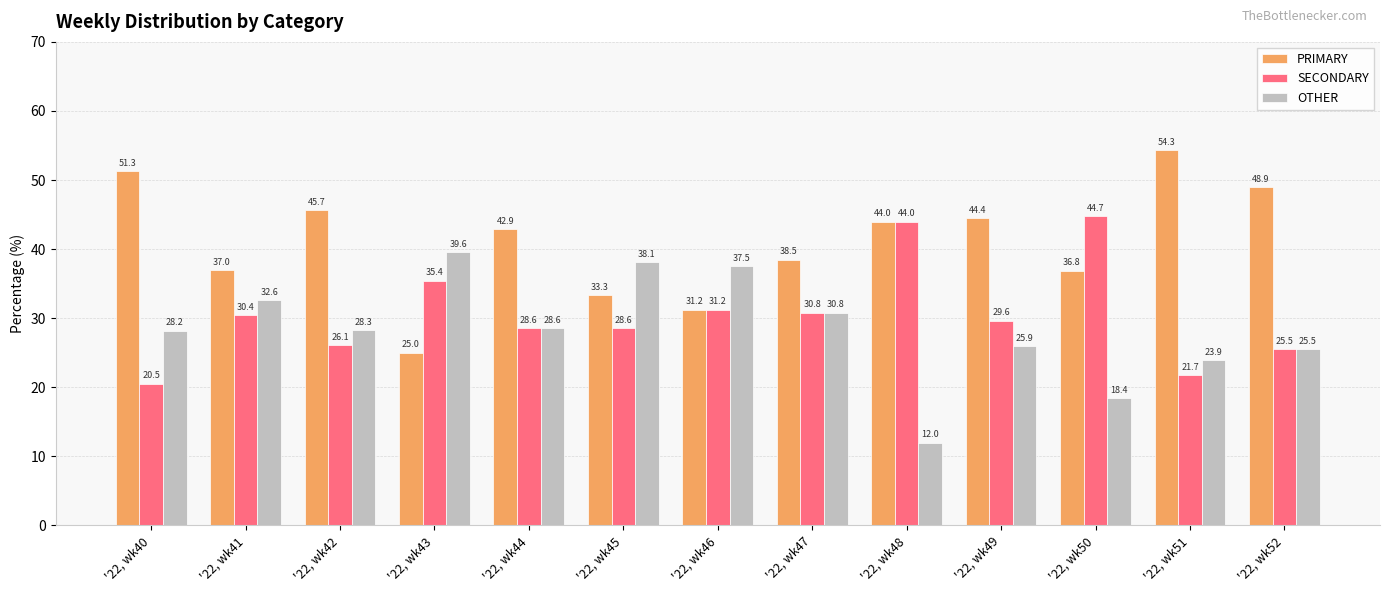

What is the lowest value of the SECONDARY series?

20.5